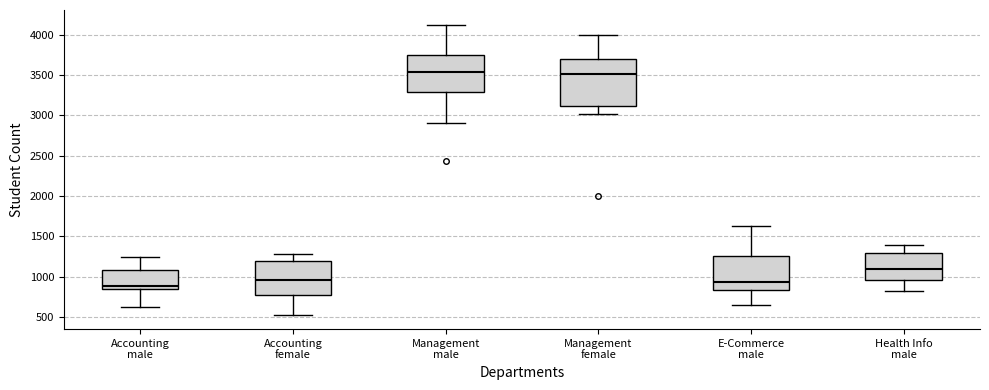

Reading left to right, read every box against the y-axis: the position of its median line, the range the box covers, and the ends of its whiskers. The values are not printed on the chart, so give them approximately, as read against the axis.

Accounting male: median 900, box 850 to 1100, whiskers 600 to 1250
Accounting female: median 950, box 750 to 1200, whiskers 550 to 1300
Management male: median 3550, box 3300 to 3750, whiskers 2900 to 4150
Management female: median 3500, box 3100 to 3700, whiskers 3000 to 4000
E-Commerce male: median 950, box 850 to 1250, whiskers 650 to 1650
Health Info male: median 1100, box 950 to 1300, whiskers 850 to 1400